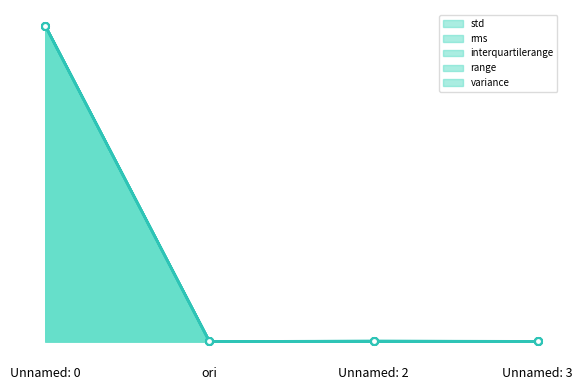

What is the label of the 1st point from the right?

Unnamed: 3